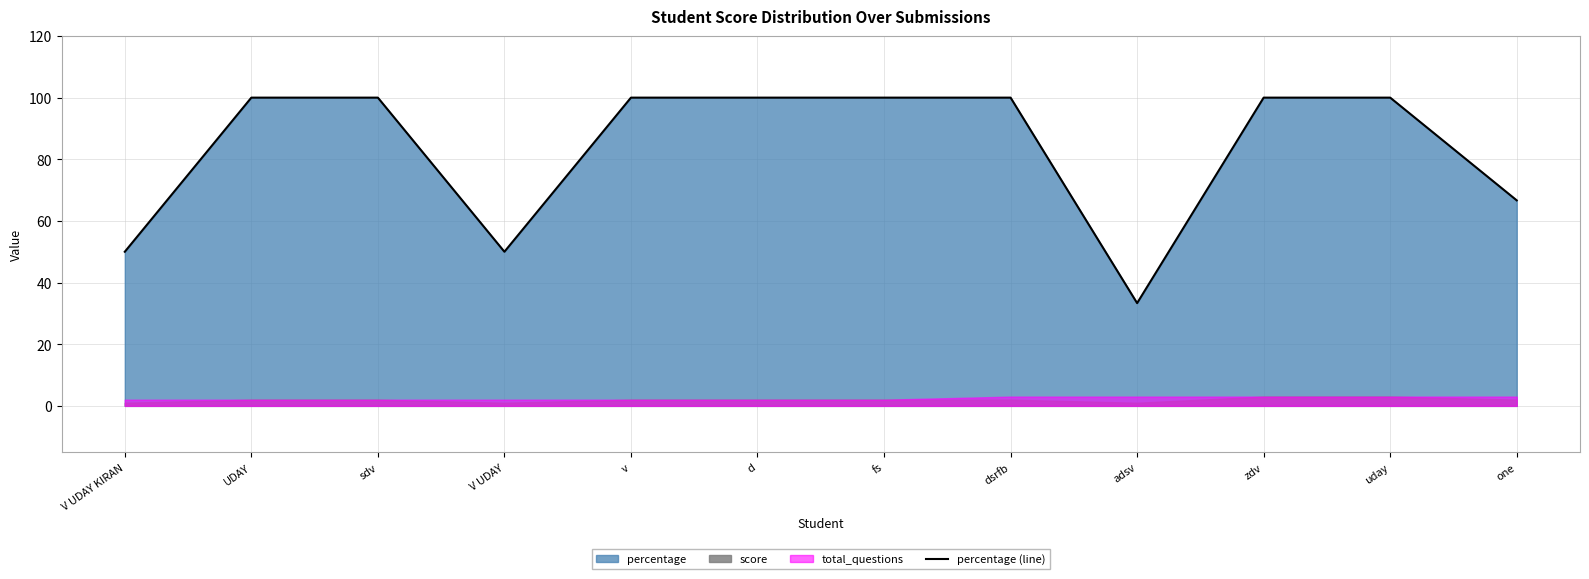

Reading right to left, list all the values displayed in this chart.

66.7	100.0	100.0	33.3	100.0	100.0	100.0	100.0	50.0	100.0	100.0	50.0